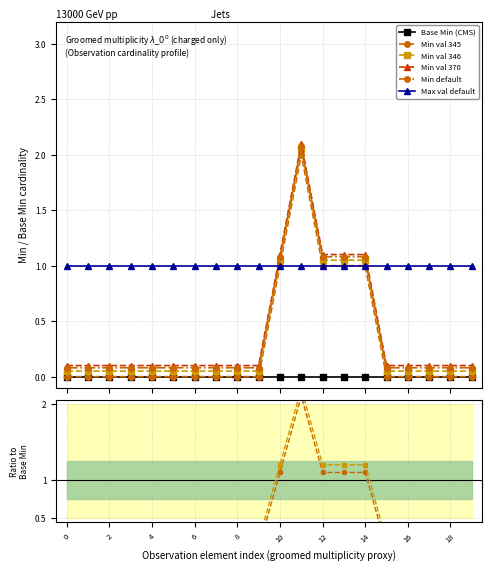

Which series ends up on top after the final intersection of Min default and Max val default?

Max val default